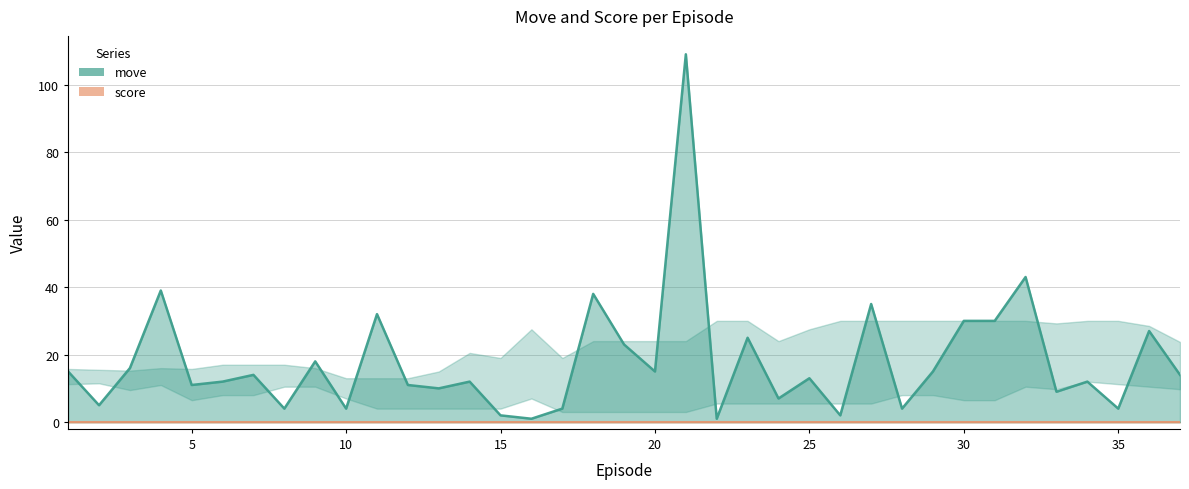

At which category does the chart reach its peak across all series?

21.0